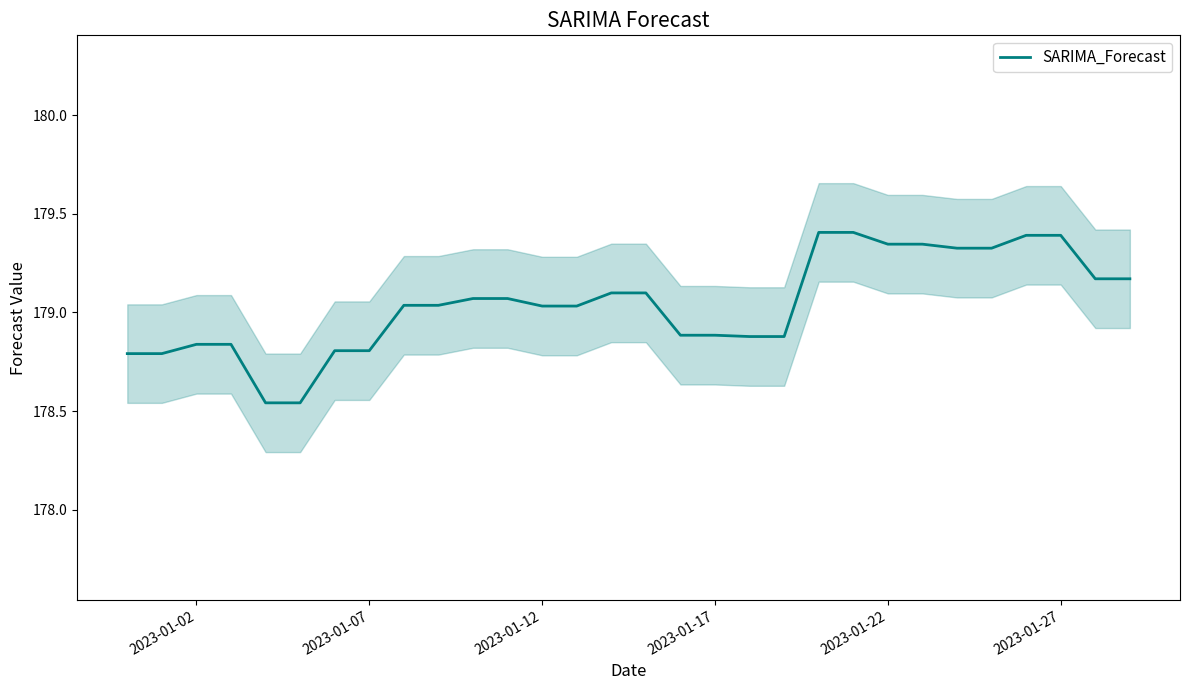

Count the number of values greater than 179.

18